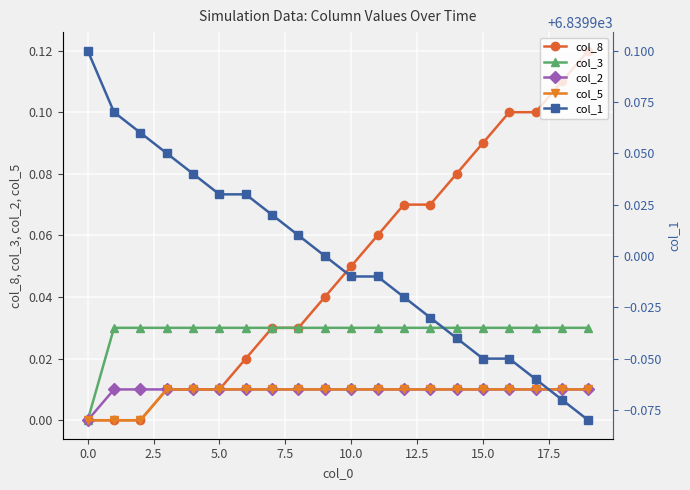

True or false: col_5 has a value of 0.0 at 14.

True